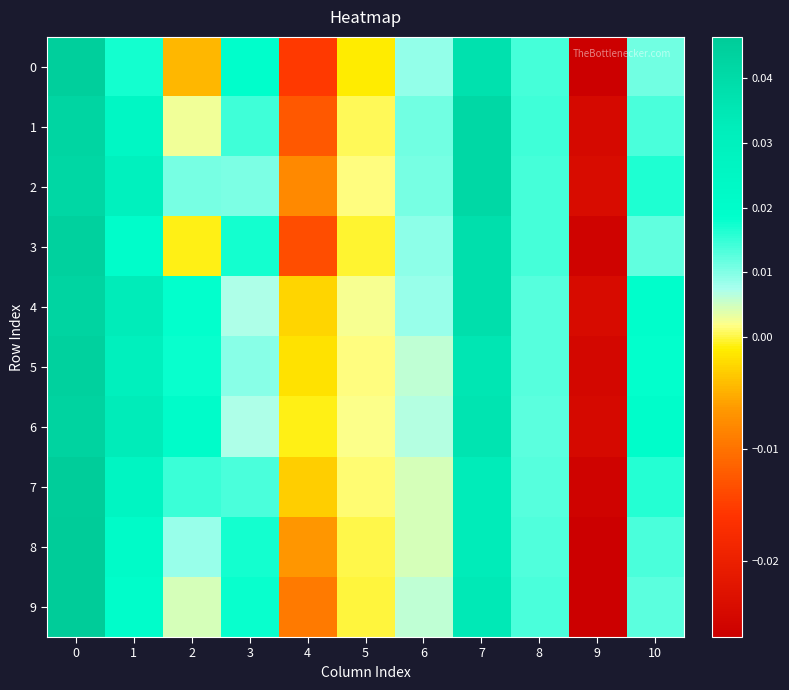

List the series in order of their peak value, highest first.

row_8, row_9, row_7, row_0, row_5, row_3, row_6, row_4, row_1, row_2